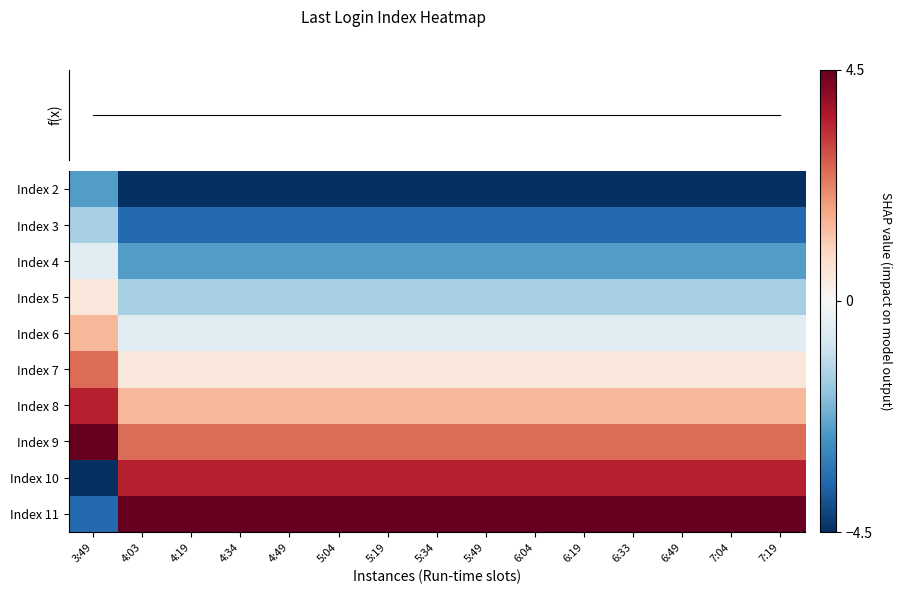

What is the greatest value displayed?

4.5